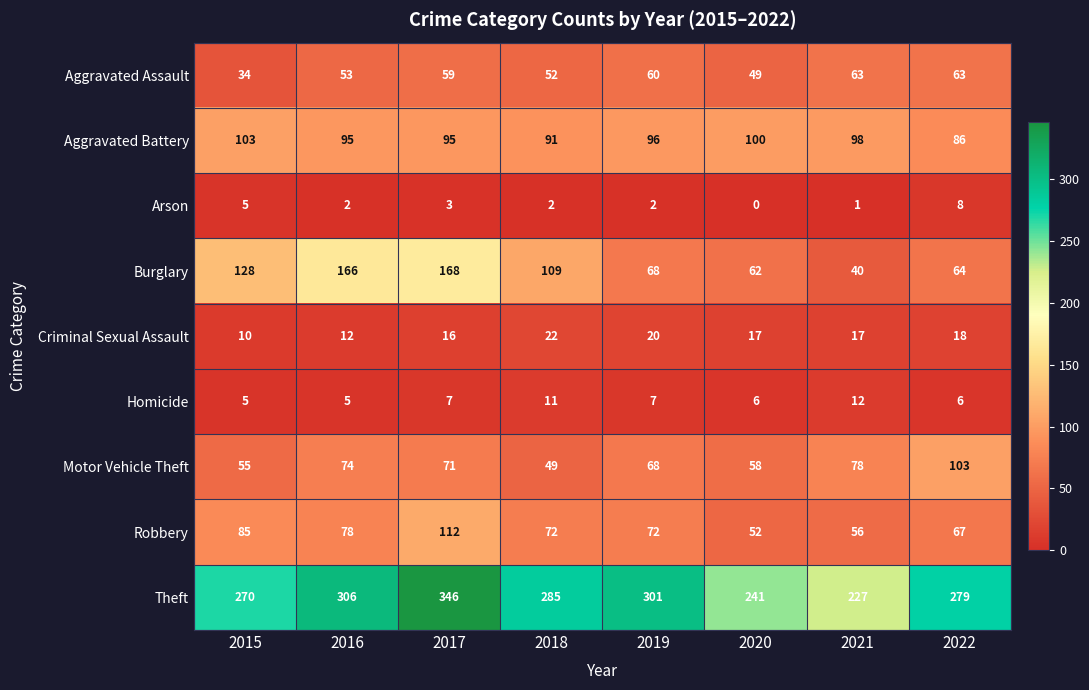

Which label corresponds to the smallest value in the chart?

2020